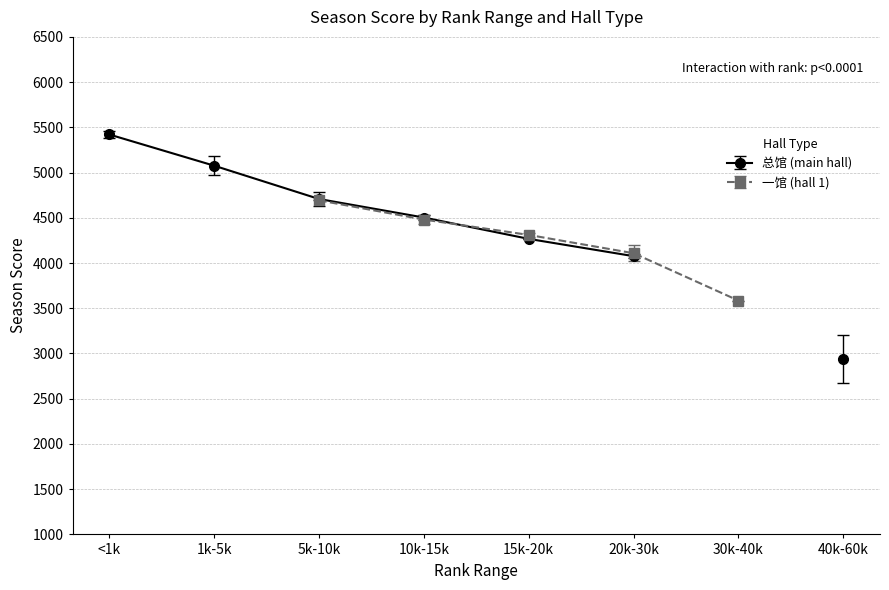

True or false: 一馆 and 总馆 intersect in this chart.

False